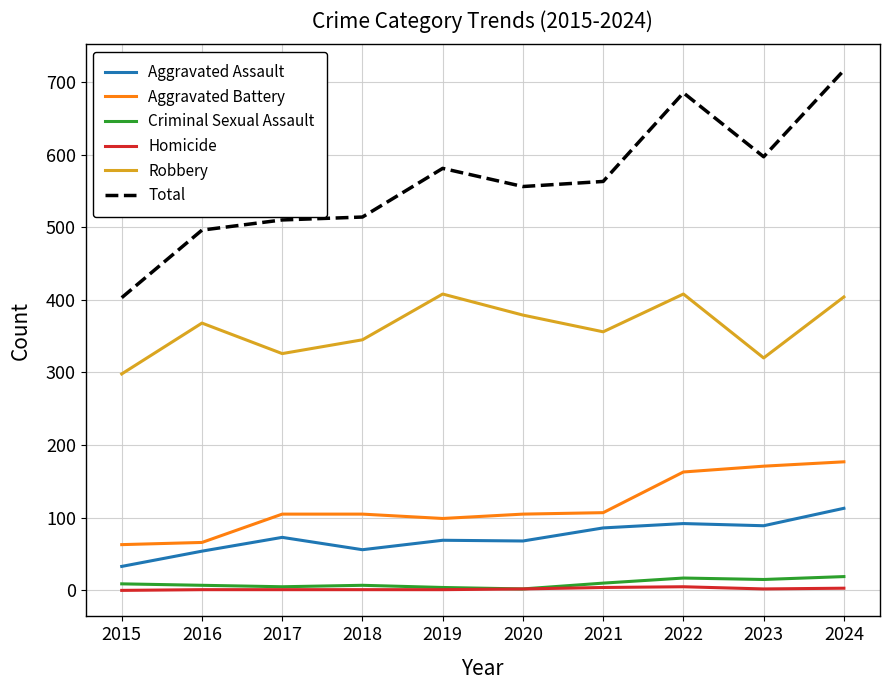

True or false: Aggravated Assault and Total cross at least once.

False